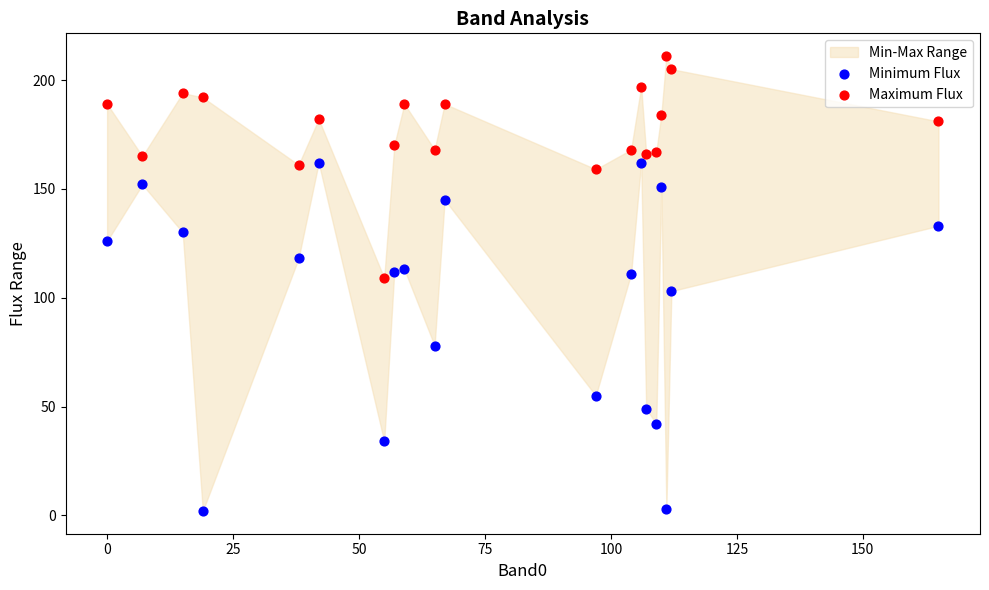

Which series reaches the maximum Y coordinate?

Maximum Flux